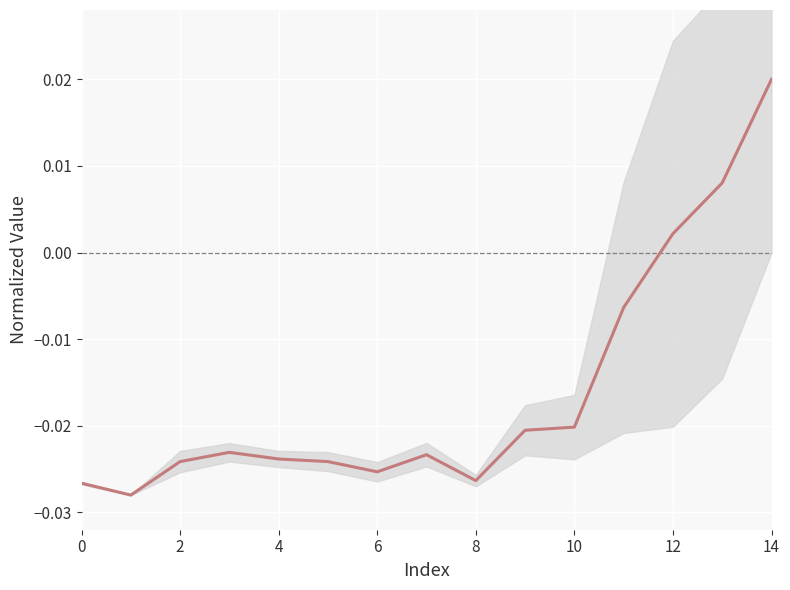

The value at 9 is -0.0. True or false?

True